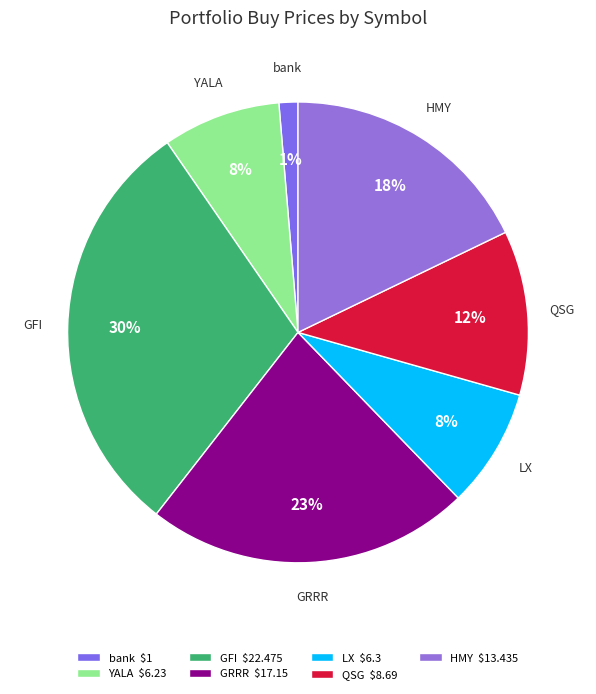

The GRRR slice represents 11% of the pie. True or false?

False